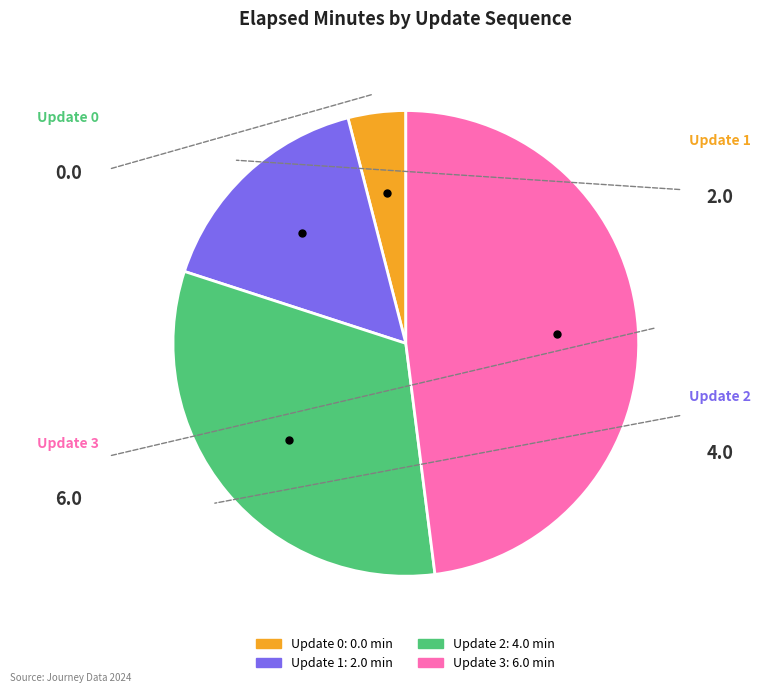

What is the ratio of the value at Update 1 to the value at Update 3?

0.3